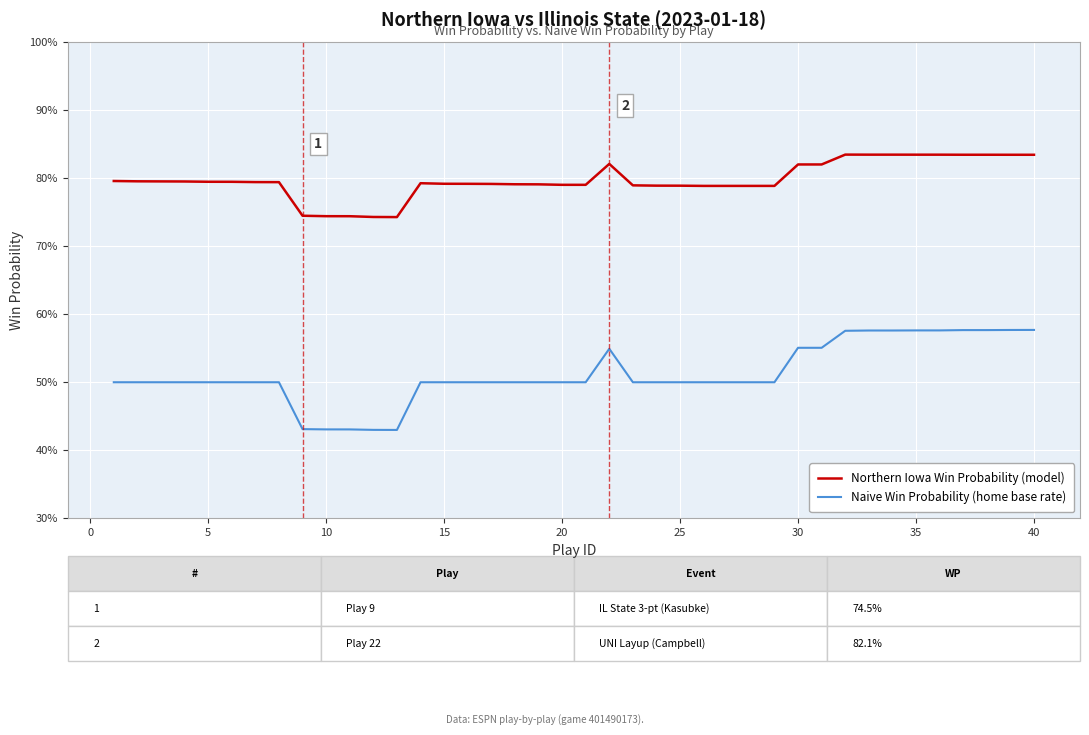

Is this an area chart (filled region under the line)?

No